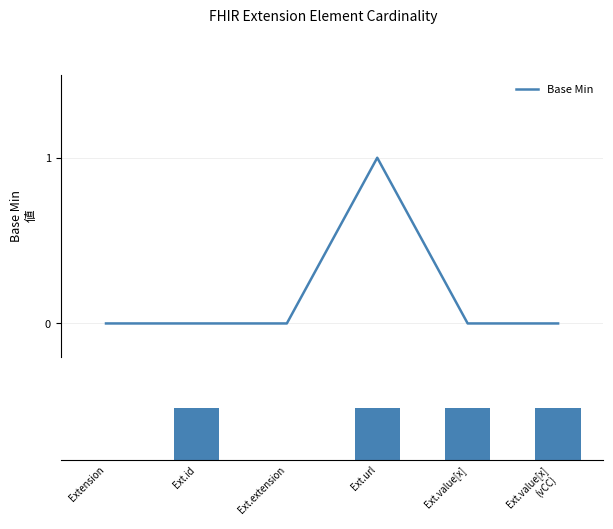

List the labels in order of Max value, smallest first.

Extension, Ext.extension, Ext.id, Ext.url, Ext.value[x], Ext.value[x]
(vCC)